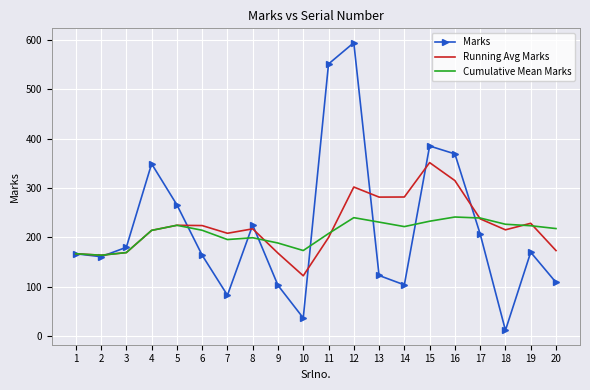

At which category does the chart reach its minimum across all series?

18